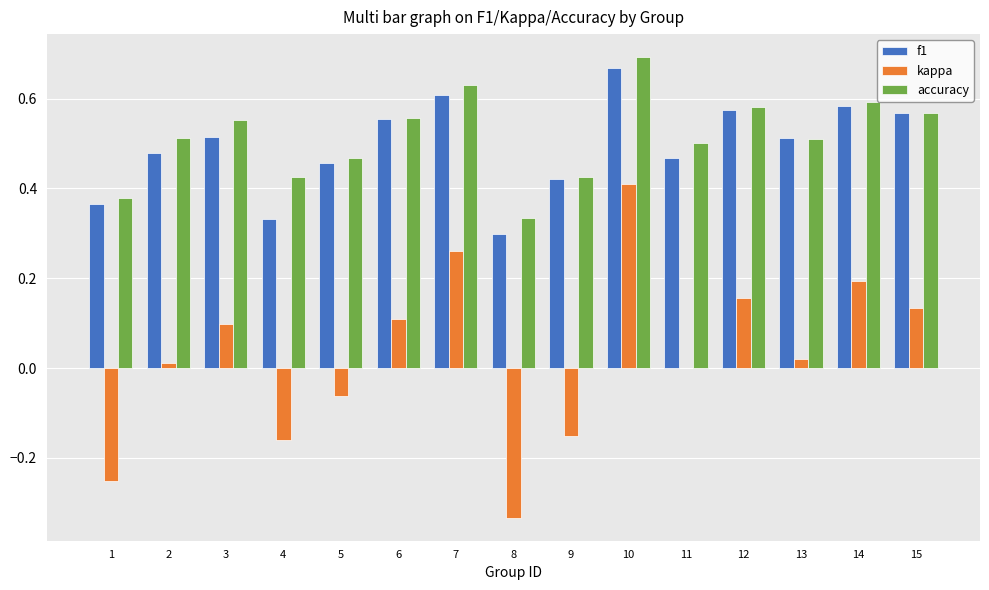

At which category is the sum across all series the highest?

10